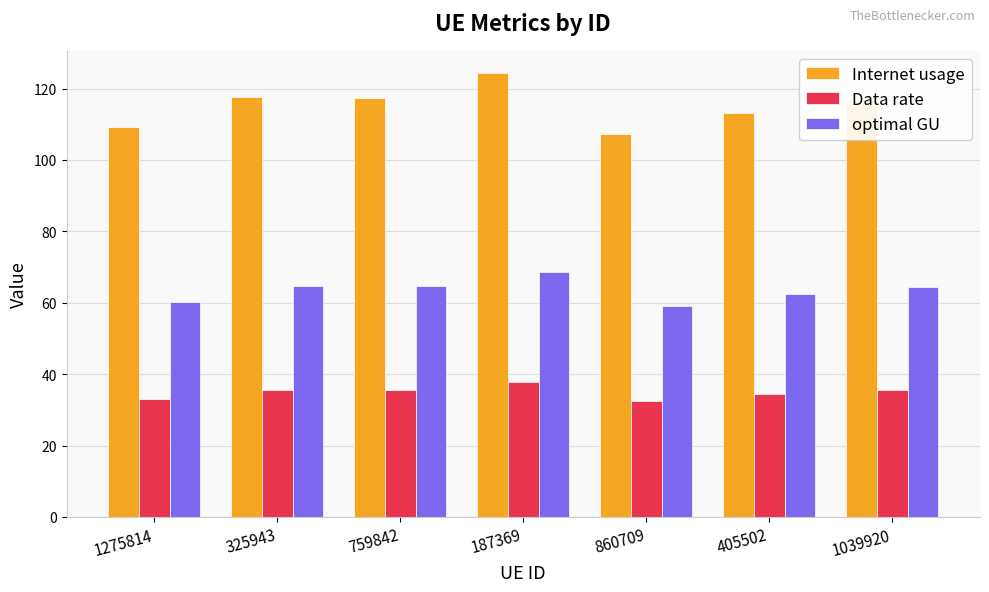

What is the sum of all Internet usage values?

805.7